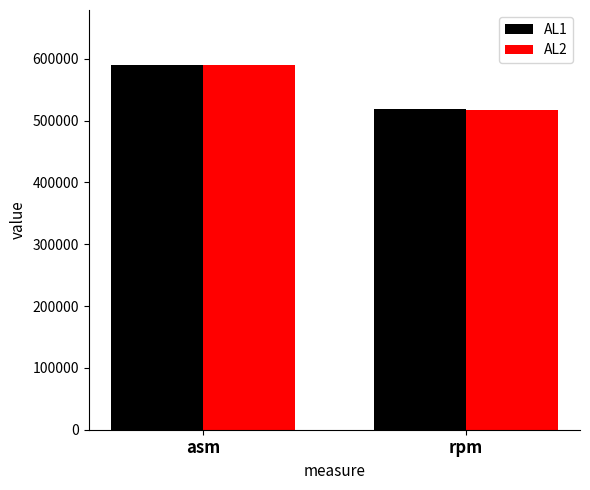

At which label does AL2 reach its peak?

asm